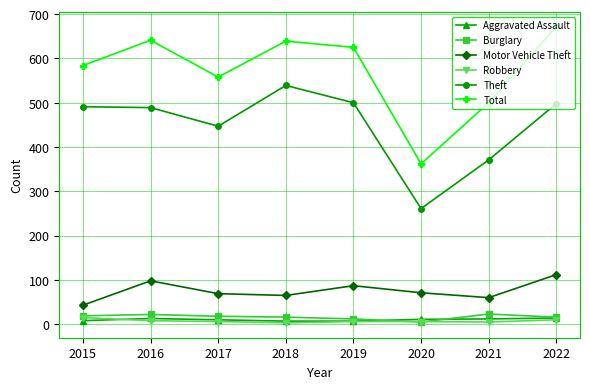

What is the maximum value shown in the chart?

672